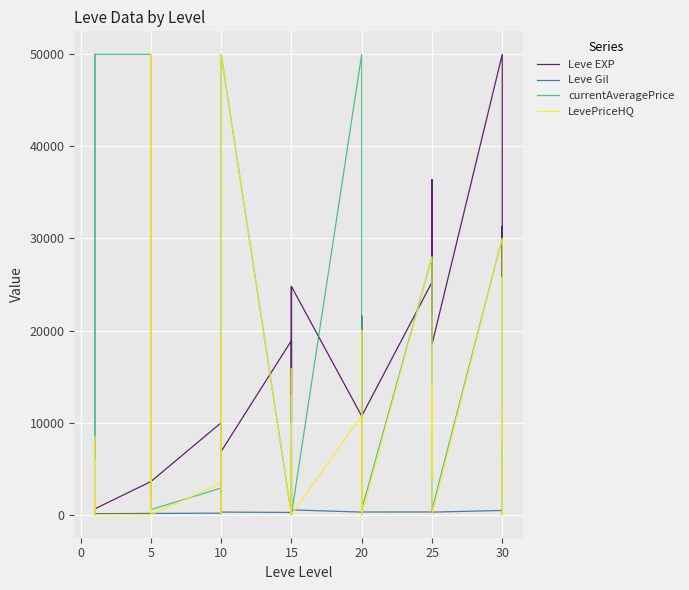

How many values in the Leve Gil series are below 223?

20